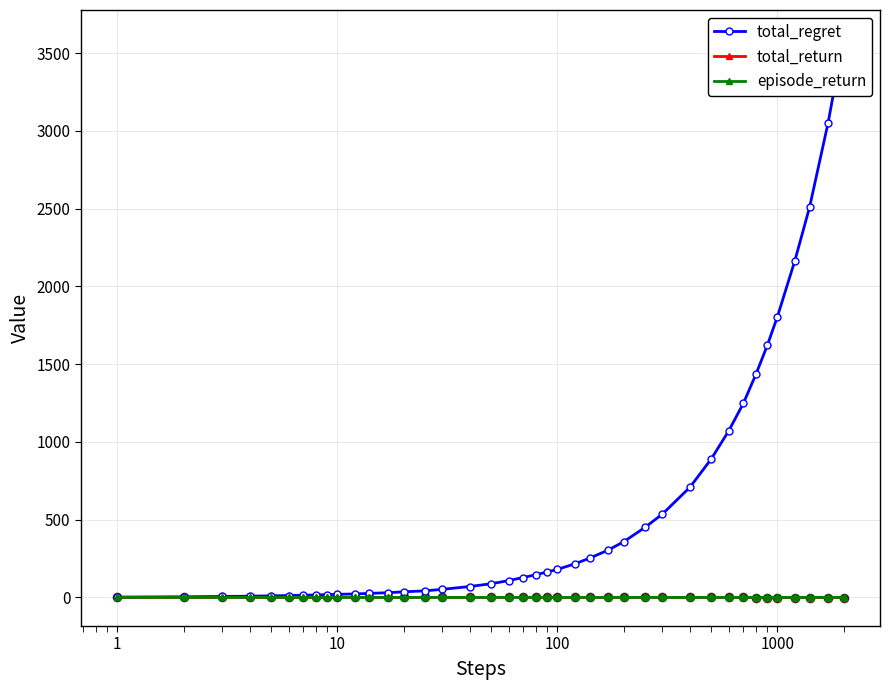

How many values in the total_regret series exceed 146?

19